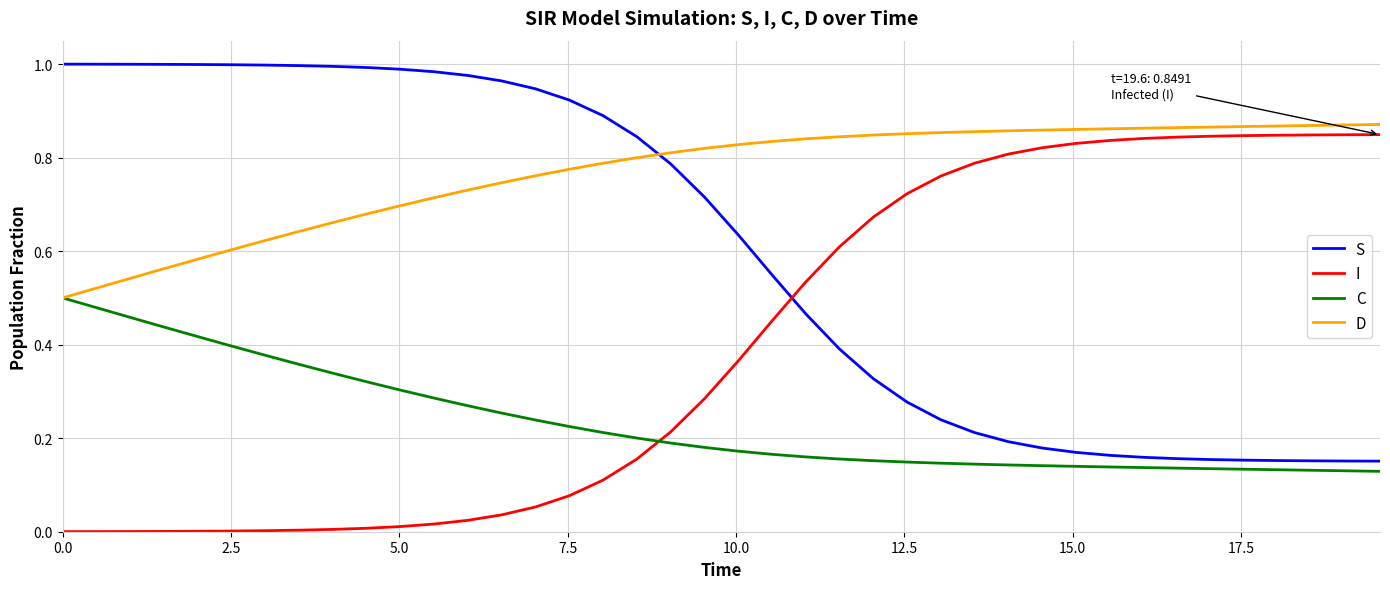

Which series has the largest total across all categories?

D